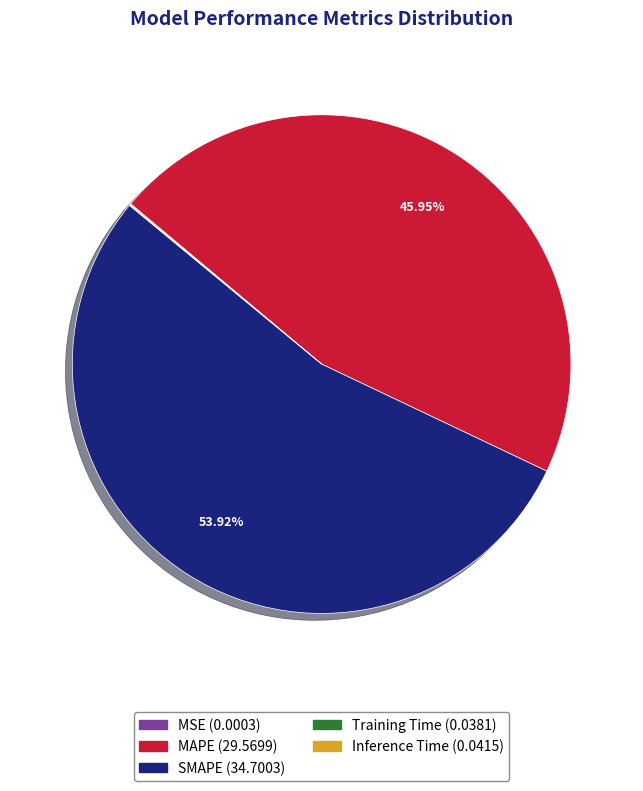

The SMAPE slice represents 45% of the pie. True or false?

False